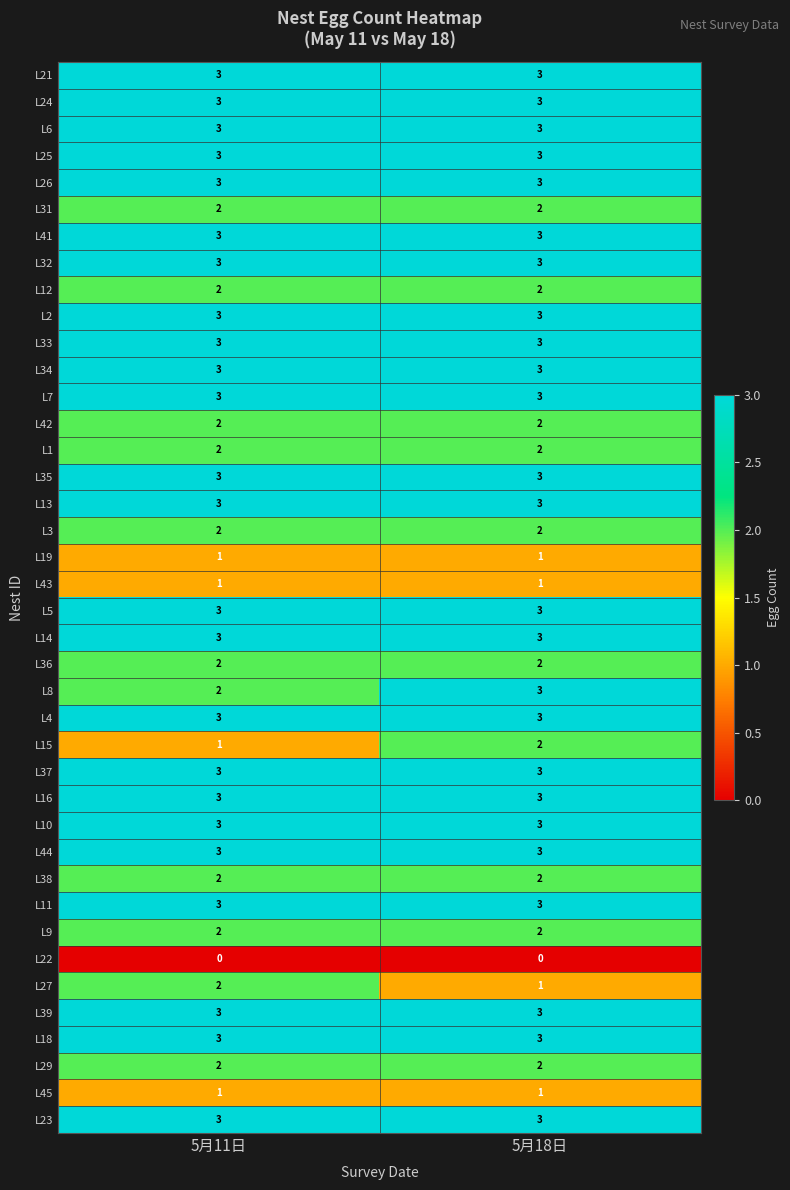

Is it true that L37 equals 3 at 5月11日?

True